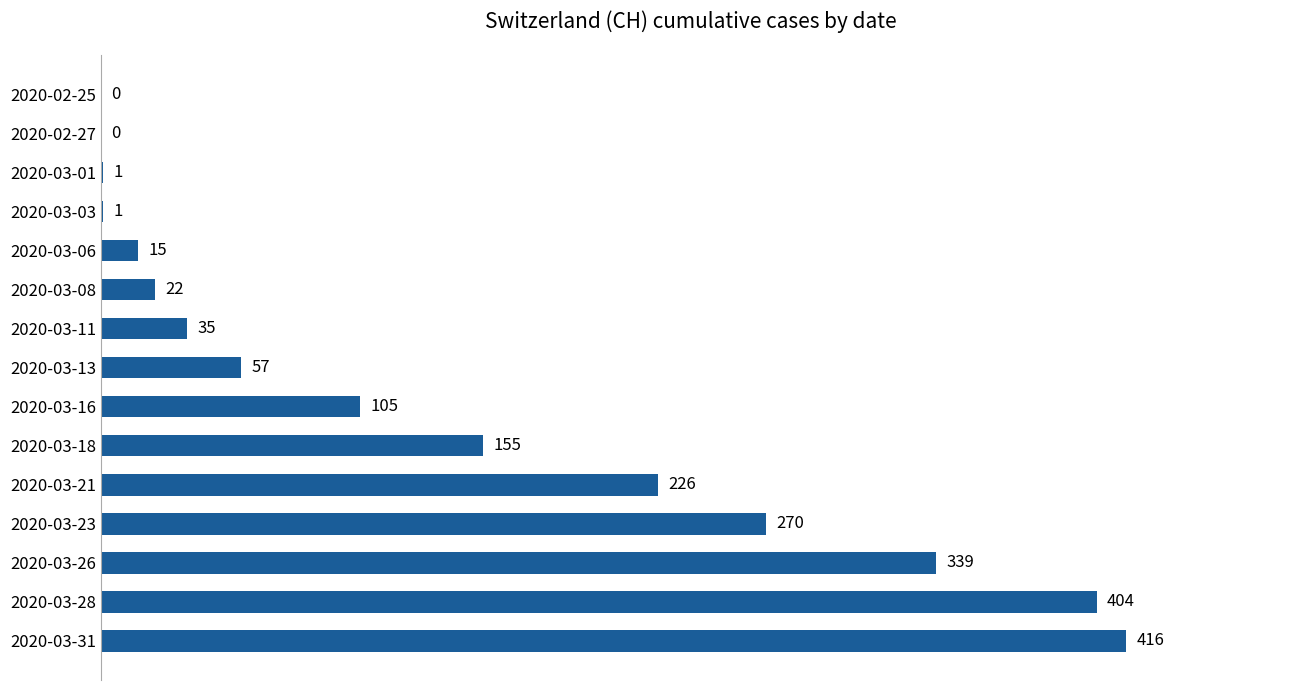

The chart shows a value of 15 at 2020-03-06. True or false?

True